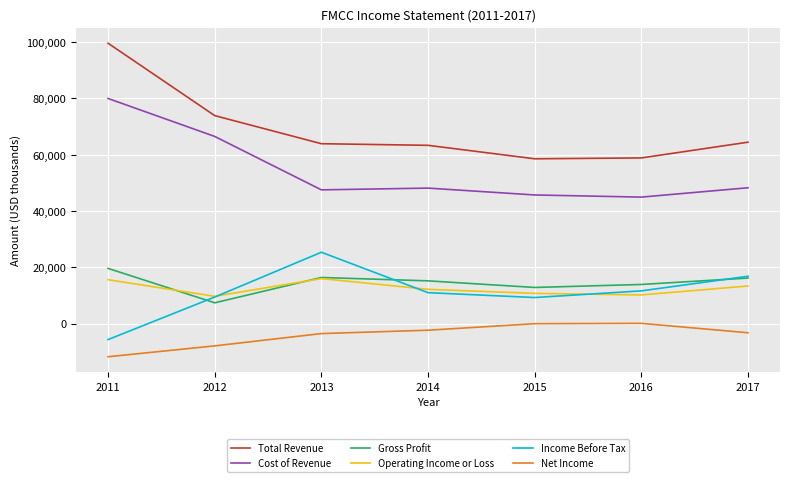

Which series has the largest range (max minus min)?

Total Revenue